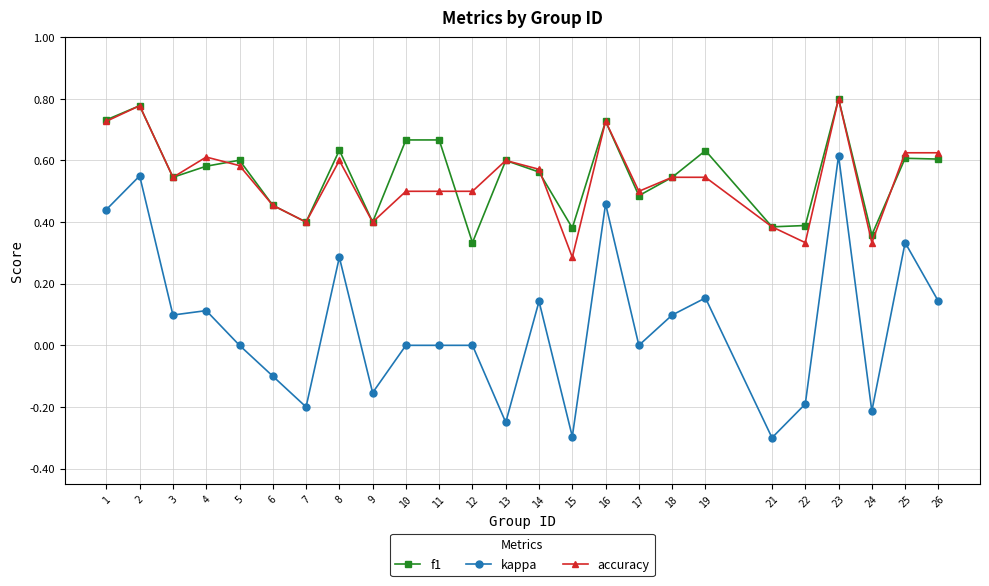

Is this an area chart (filled region under the line)?

No